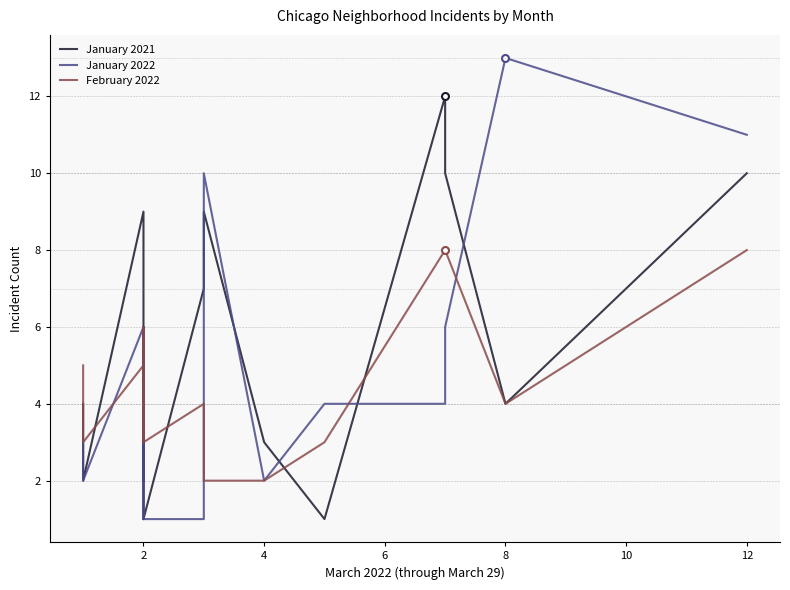

In January 2022, how many points are higher than both neighbors (excluding endpoints)?

5